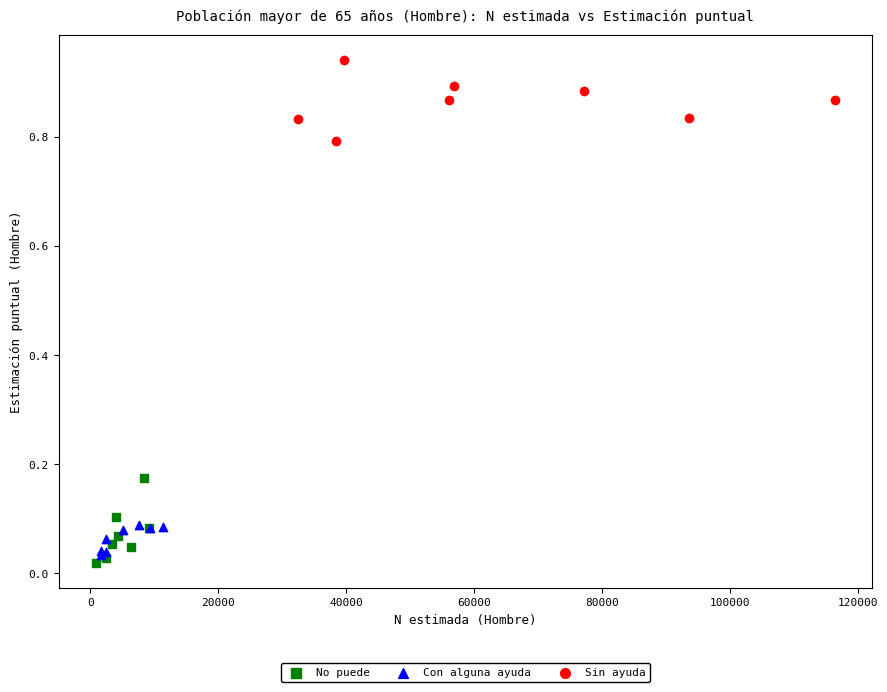

What are all the series names shown in the legend?

No puede, Con alguna ayuda, Sin ayuda